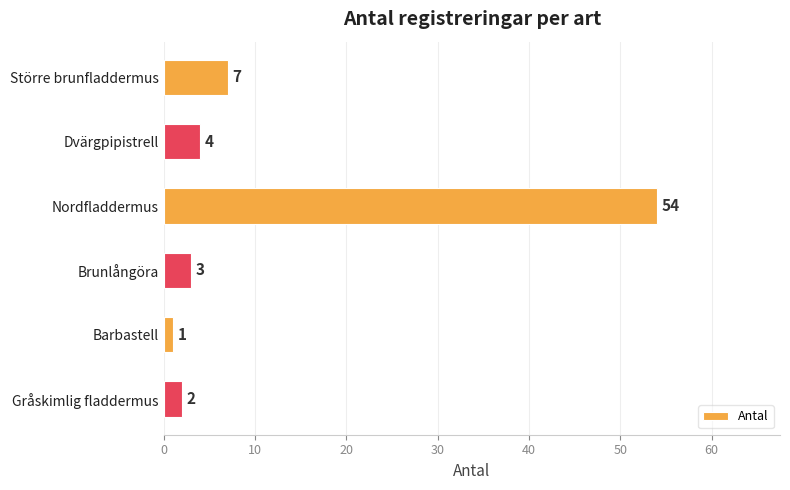

Reading bottom to top, transcribe all the data shown in this chart.

2	1	3	54	4	7